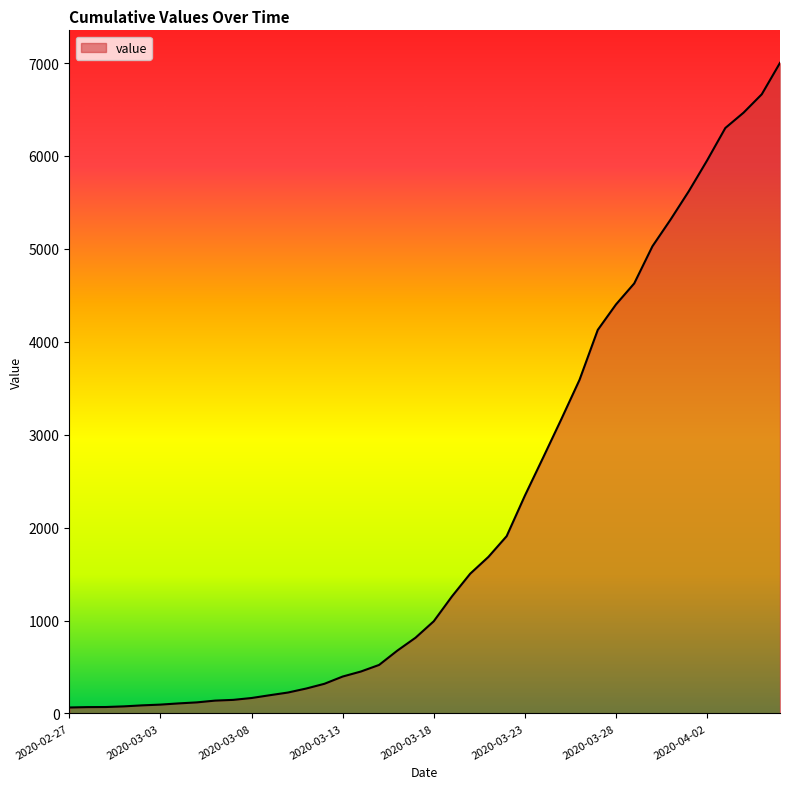

What is the maximum value shown in the chart?

7002